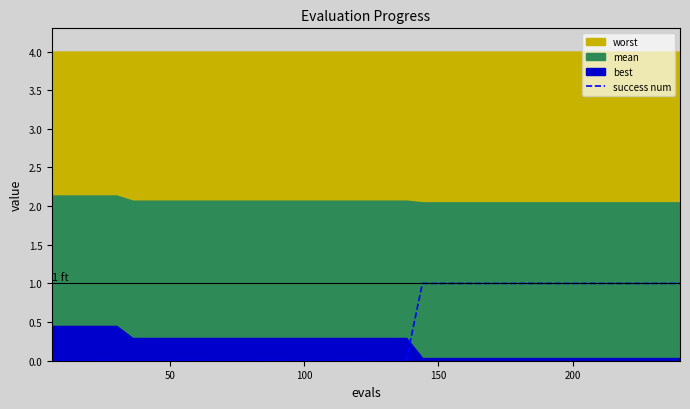

The chart shows a value of -1 at 20. True or false?

False